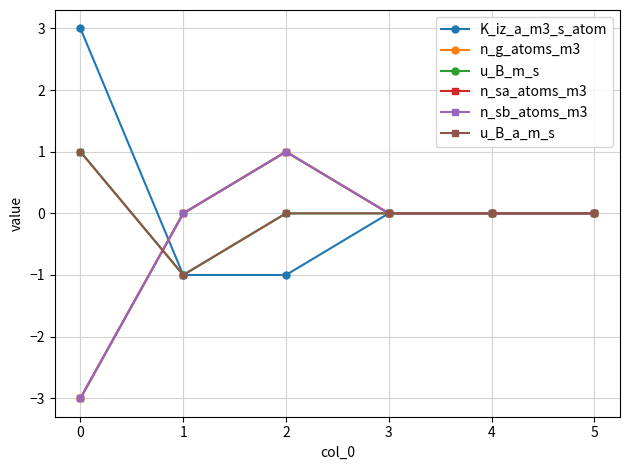

How many lines are shown in the chart?

6